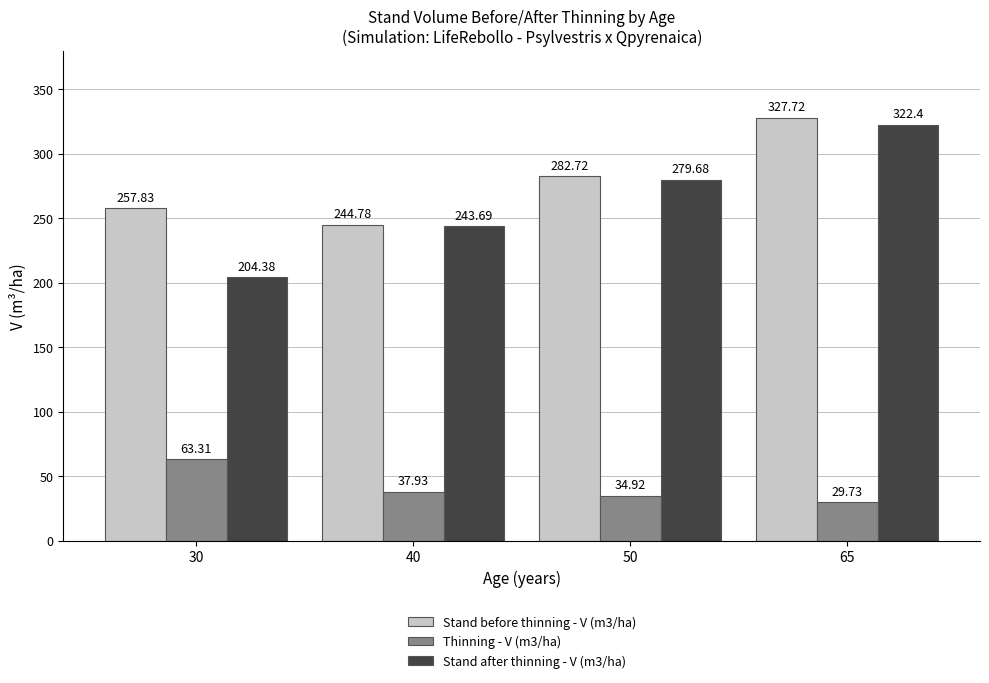

The value of Stand after thinning - V (m3/ha) at 40 is 243.7. True or false?

True